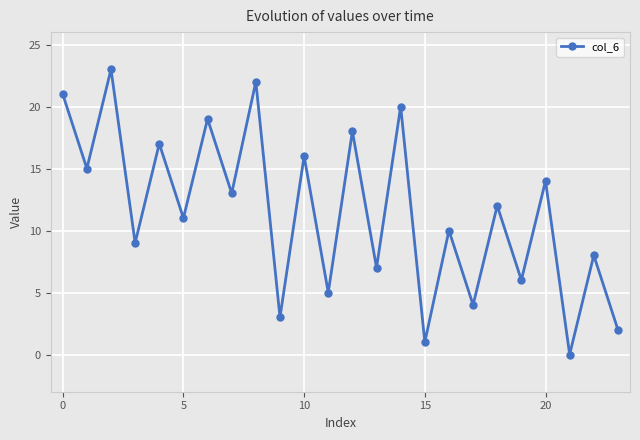

What is the difference between the maximum and second lowest values?

22